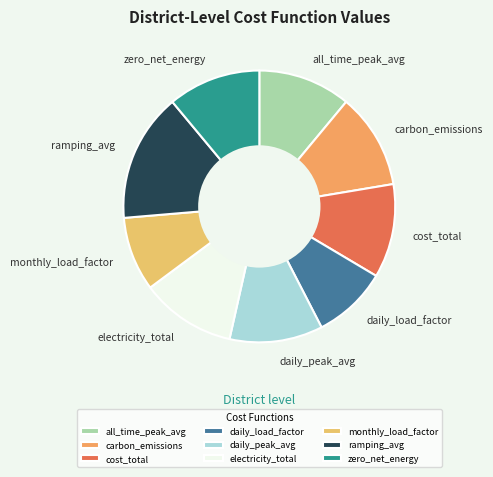

Which slice is the largest?

ramping_avg